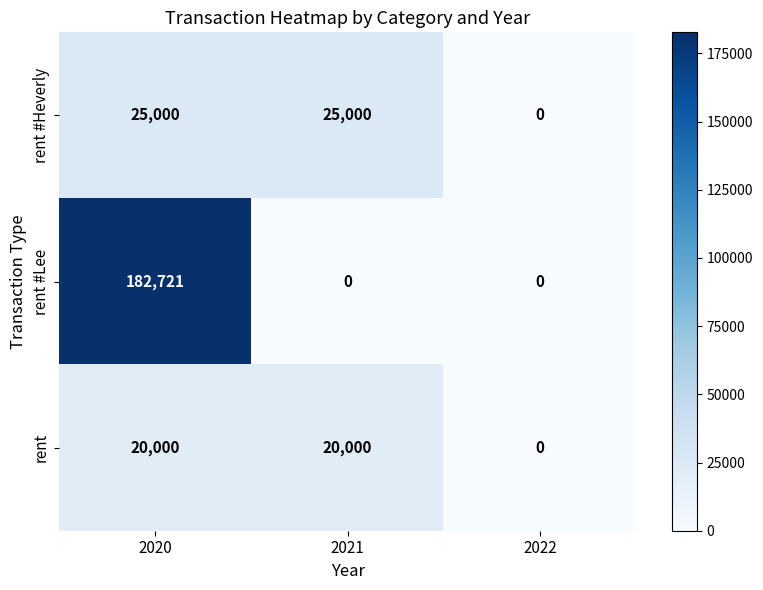

Reading left to right, extract all data points from this chart.

rent #Heverly: 25000	25000	0
rent #Lee: 182721	0	0
rent: 20000	20000	0